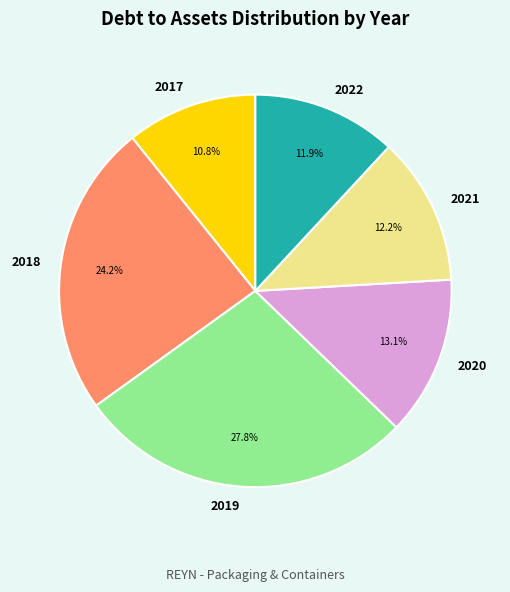

Does 2017 account for over 50% of the chart?

No